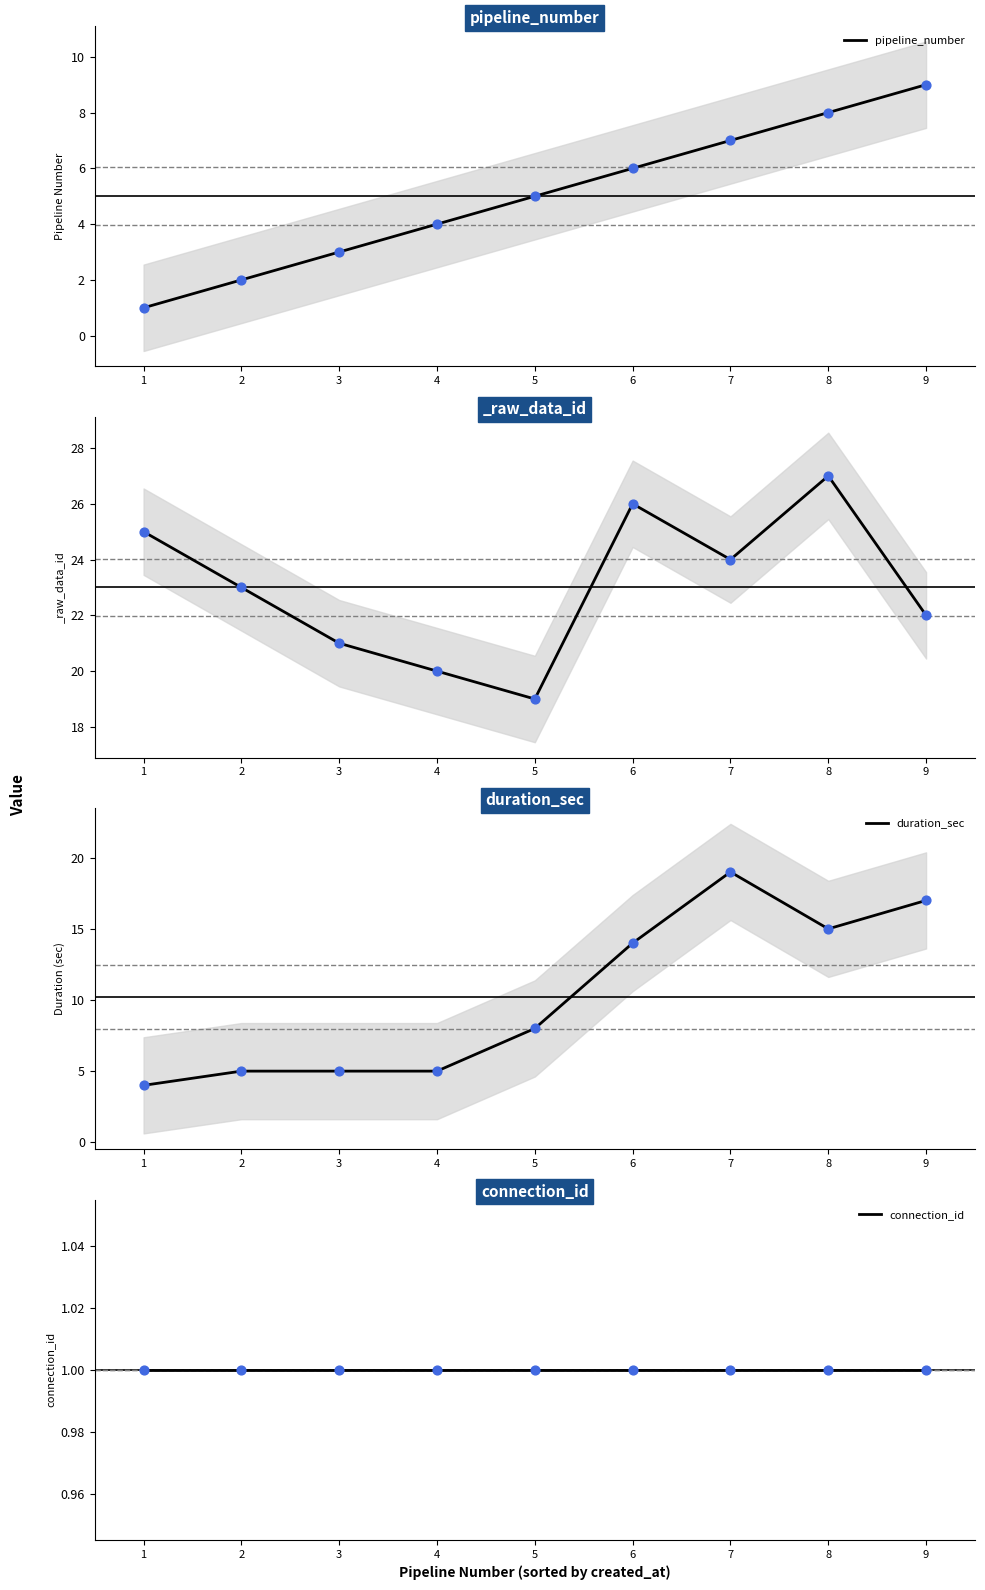

Which series has the largest total across all categories?

duration_sec